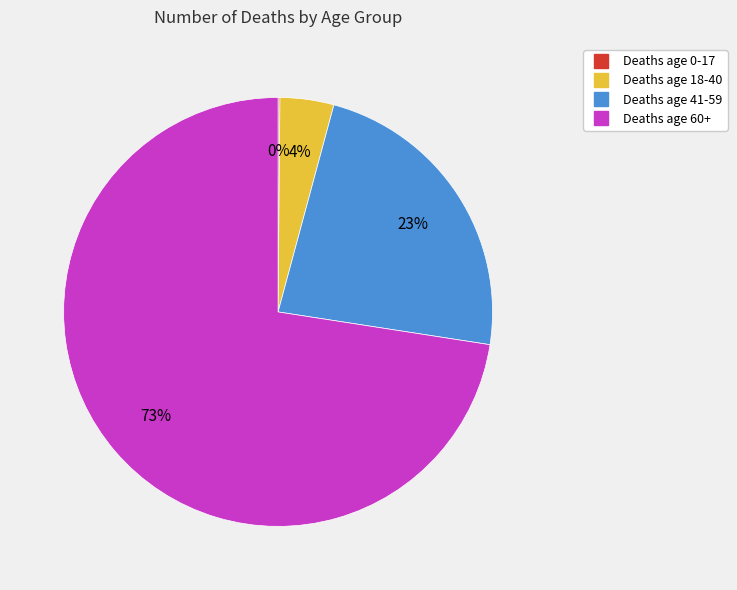

To the nearest percent, what is the average slice percentage?

25%